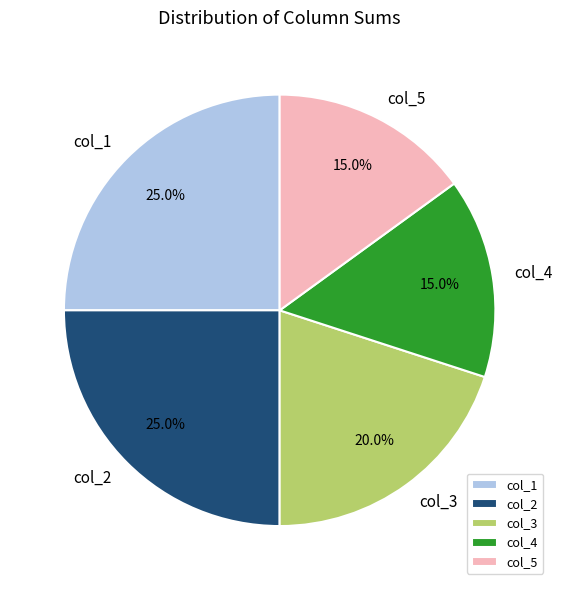

To the nearest percent, what percentage of the pie is col_5?

15%